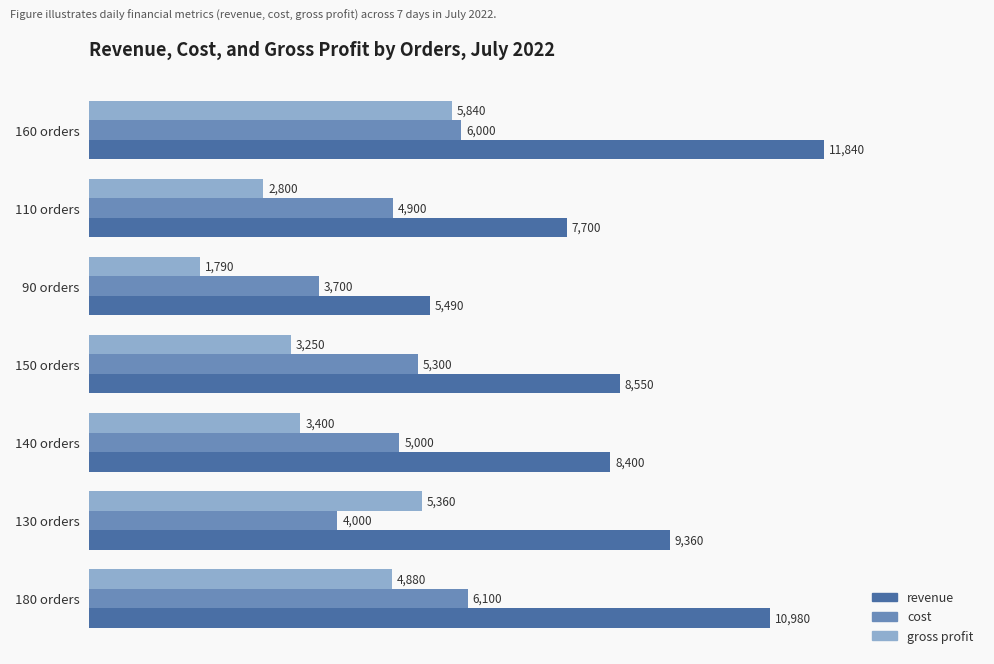

Count the gross profit values in the range 2800 to 5360.

5